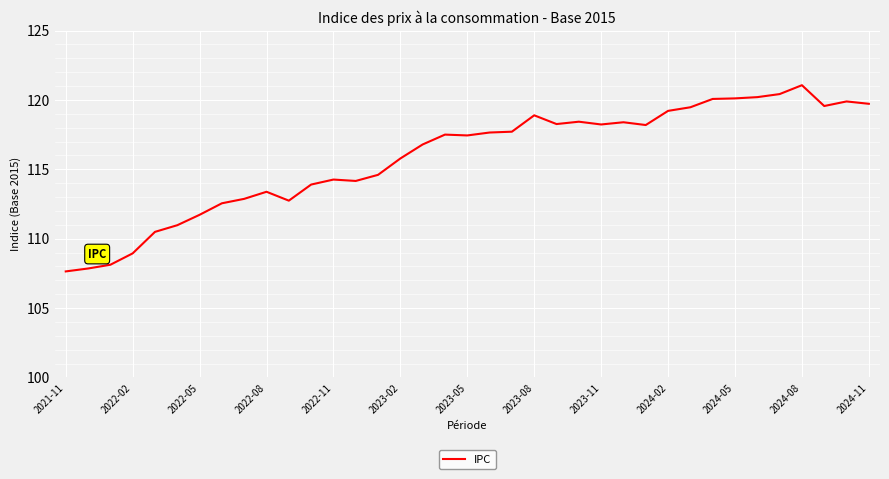

What is the minimum value shown in the chart?

107.6